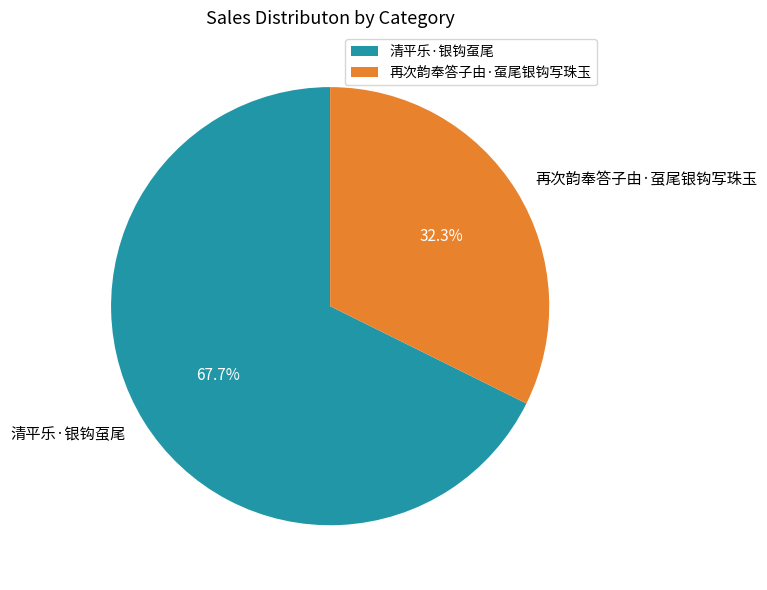

Rank the categories by value from lowest to highest.

再次韵奉答子由·虿尾银钩写珠玉, 清平乐·银钩虿尾